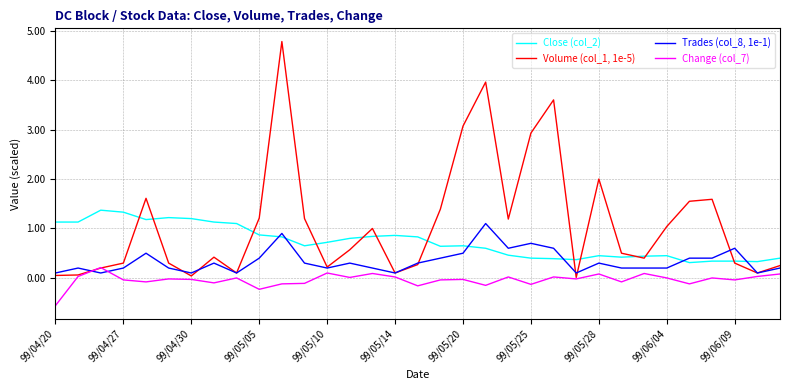

How many distinct data groups are displayed?

4